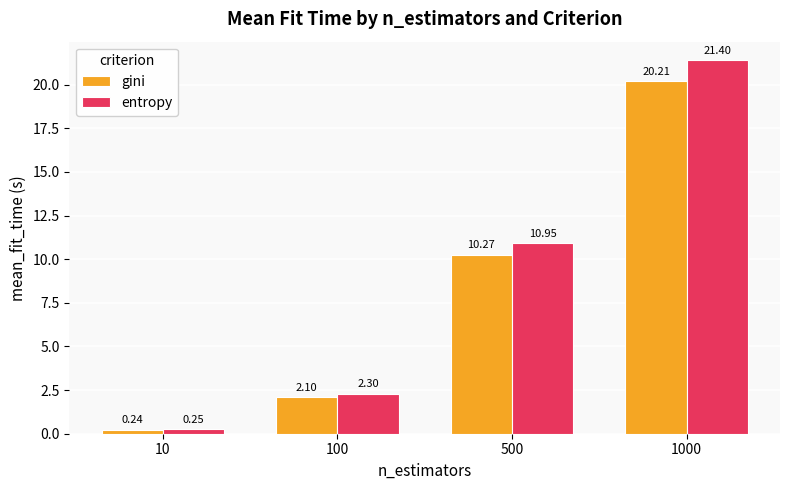

At which label does gini first exceed 10?

500